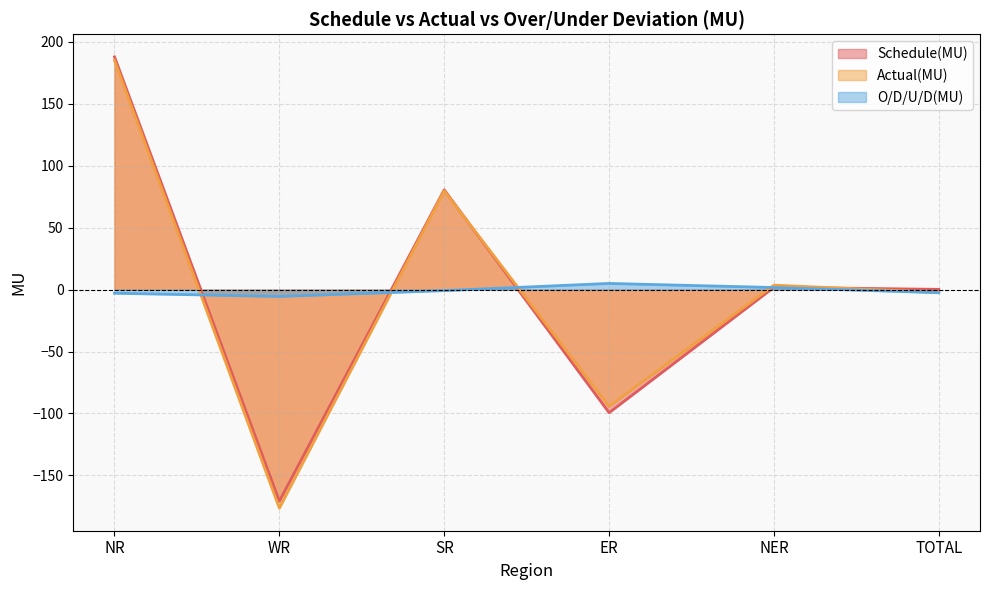

Which series has the largest range (max minus min)?

Actual(MU)